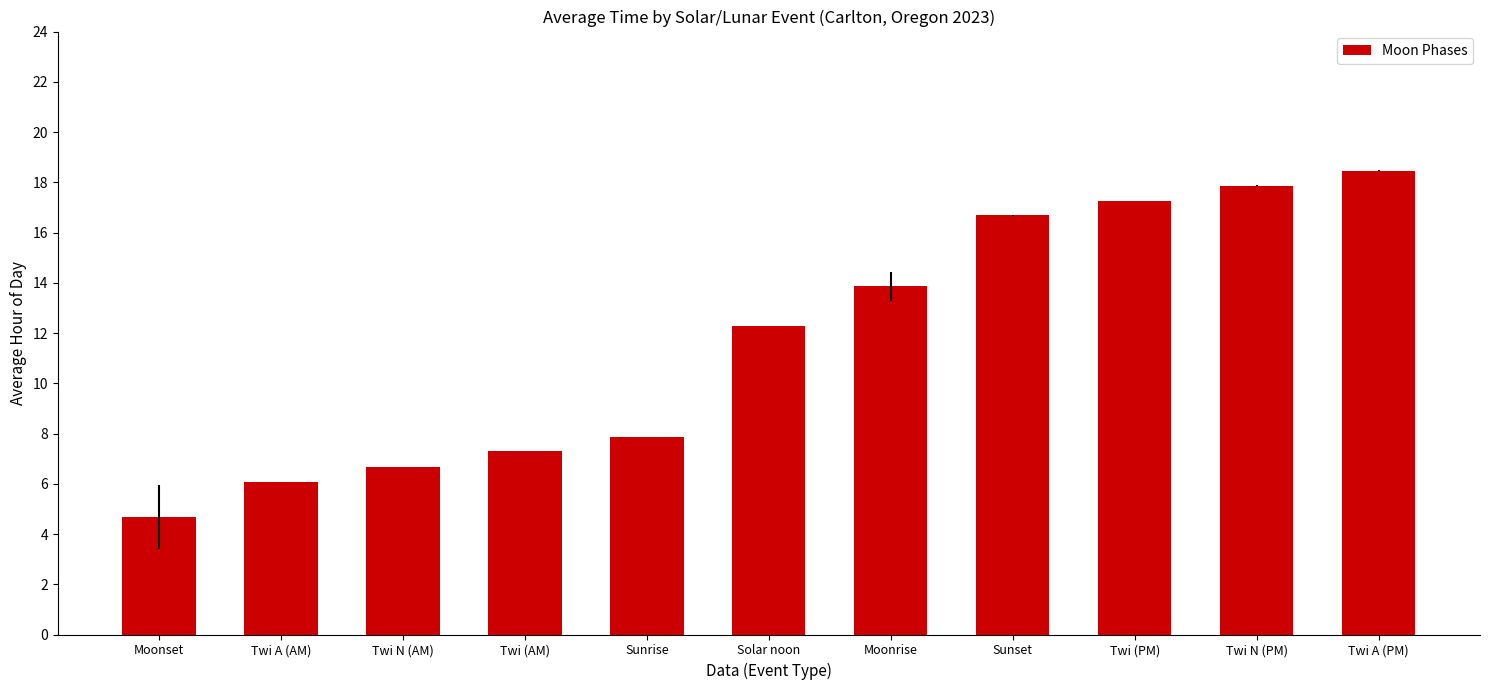

The chart shows a value of 17.2 at Twi (PM). True or false?

True